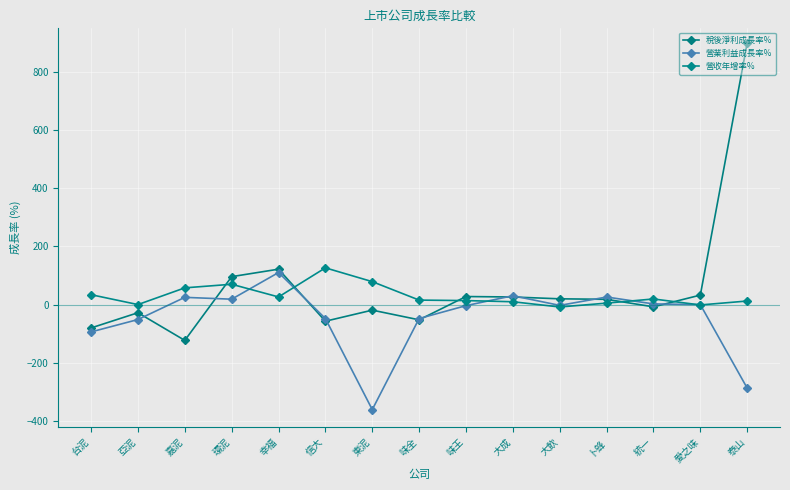

Which series has the largest total across all categories?

稅後淨利成長率%